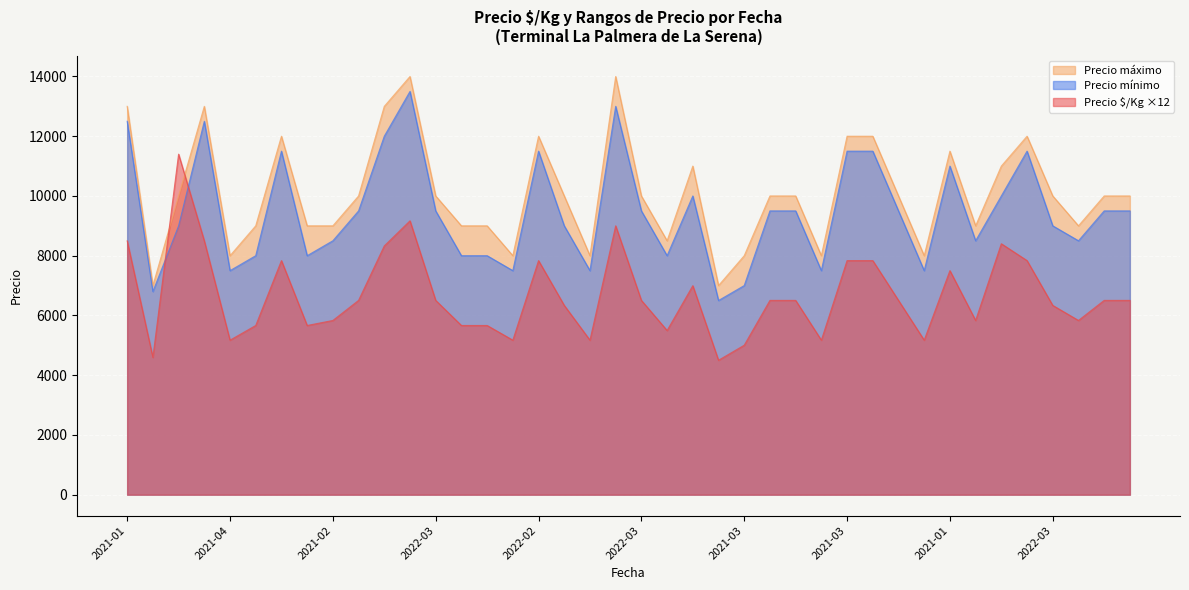

Which category has the lowest value in the Precio mínimo series?

2021-03